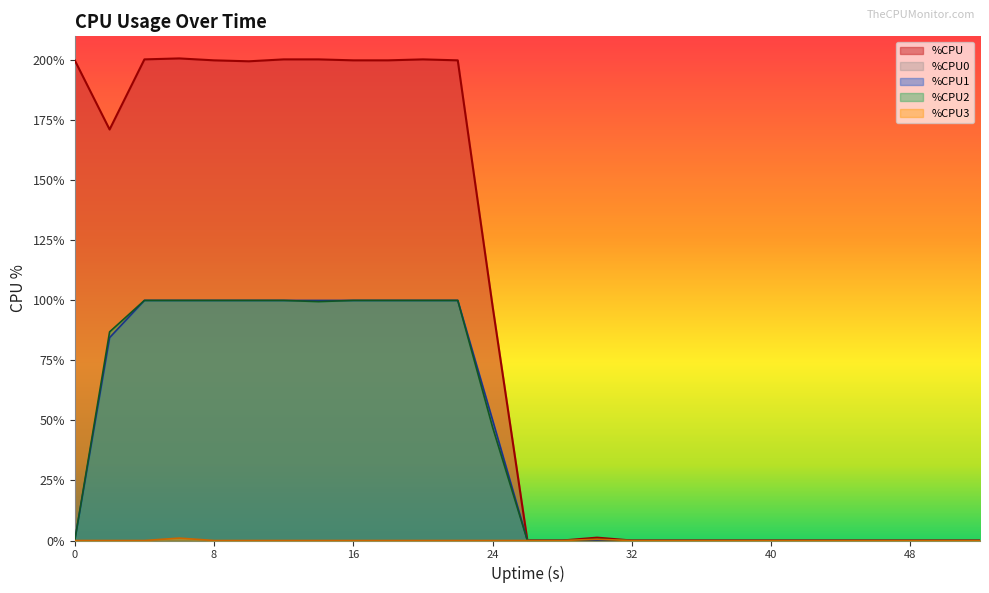

What is the average value of the %CPU1 series?

42.0